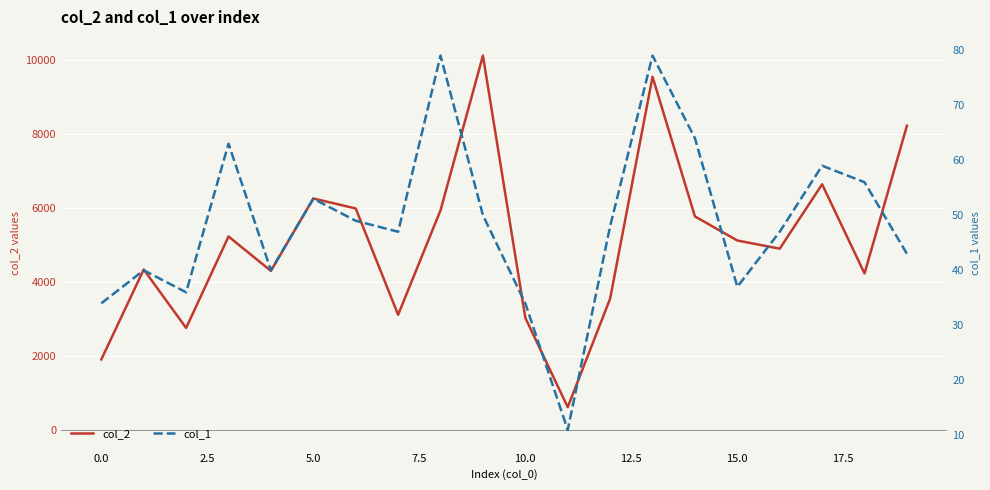

True or false: col_2 and col_1 cross at least once.

False